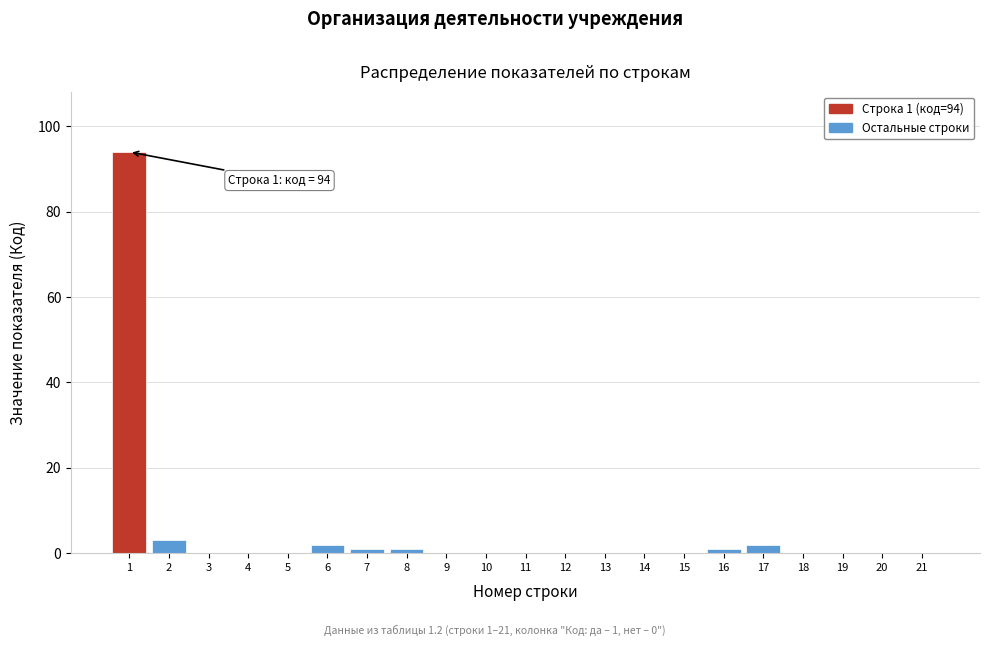

Reading left to right, list all the values displayed in this chart.

1=94	2=3	3=0	4=0	5=0	6=2	7=1	8=1	9=0	10=0	11=0	12=0	13=0	14=0	15=0	16=1	17=2	18=0	19=0	20=0	21=0